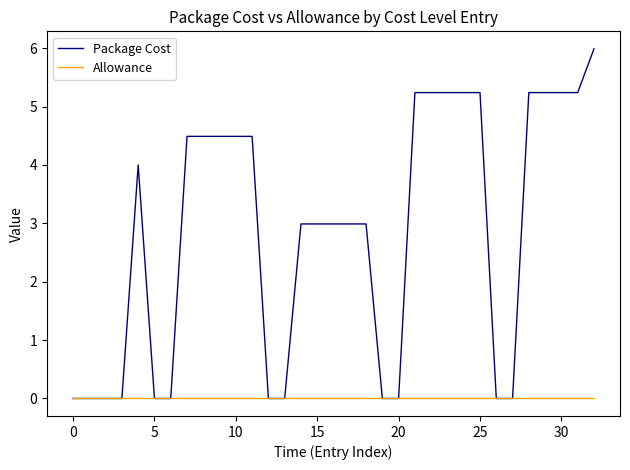

Which series has the largest range (max minus min)?

Package Cost